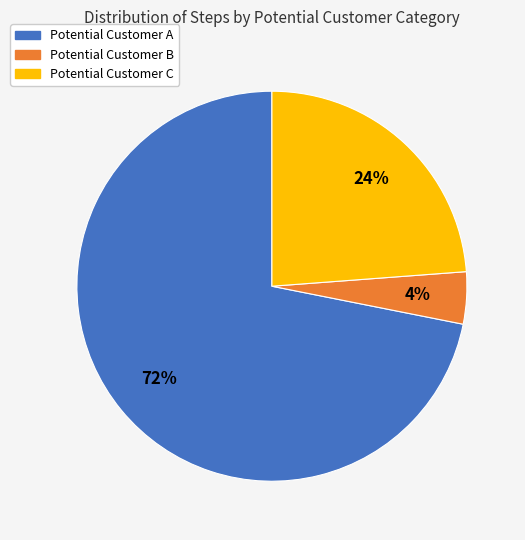

Does any single category account for the majority?

Yes